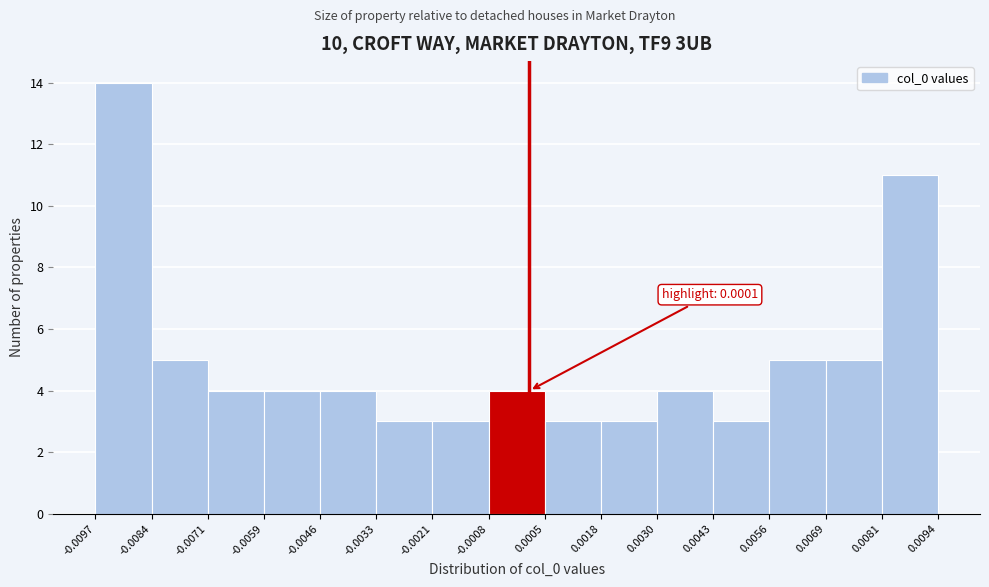

Over which range of the x-axis is the bar tallest?

-0.0097 to -0.0084